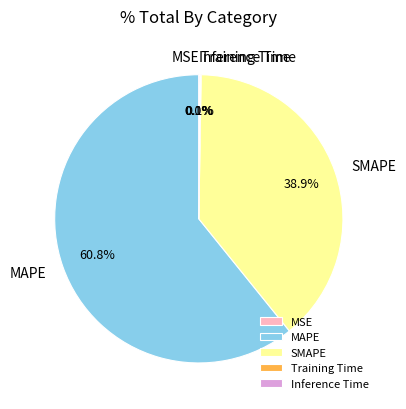

Which category has the biggest portion of the pie?

MAPE